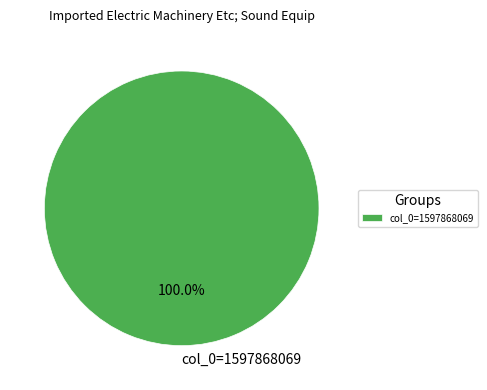

How many segments does this pie chart have?

1